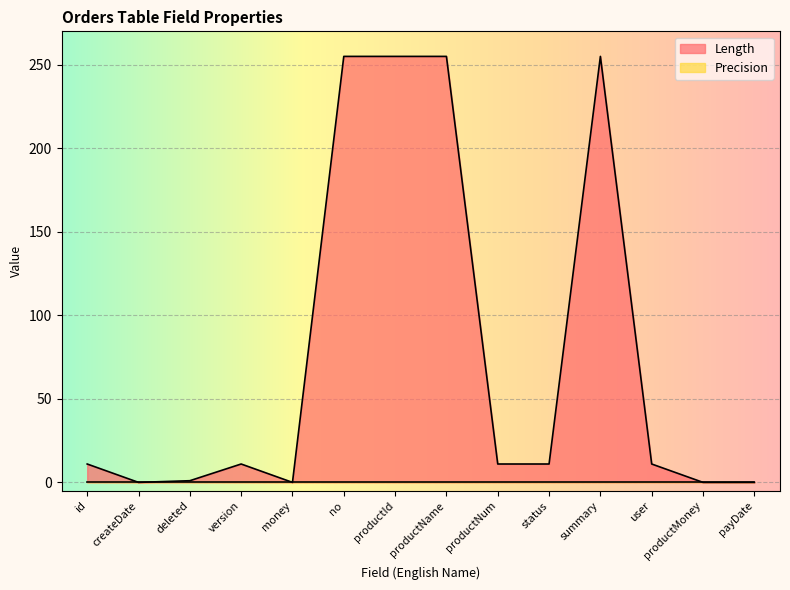

Reading left to right, transcribe all the data shown in this chart.

11	0	1	11	0	255	255	255	11	11	255	11	0	0